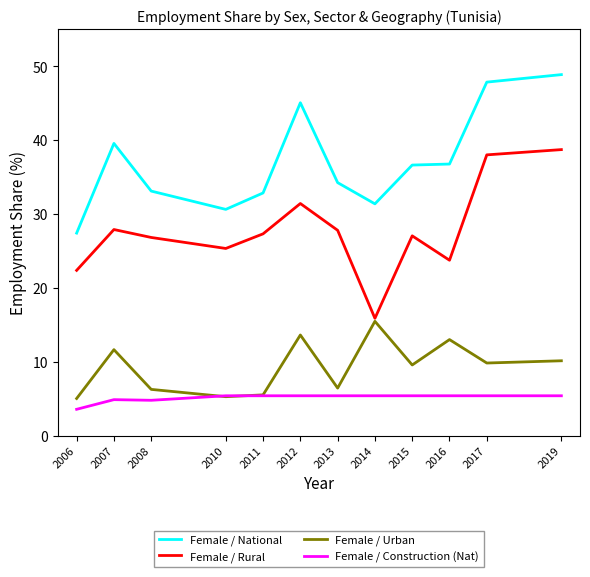

Where does the Female / Urban series first go above 9?

2007